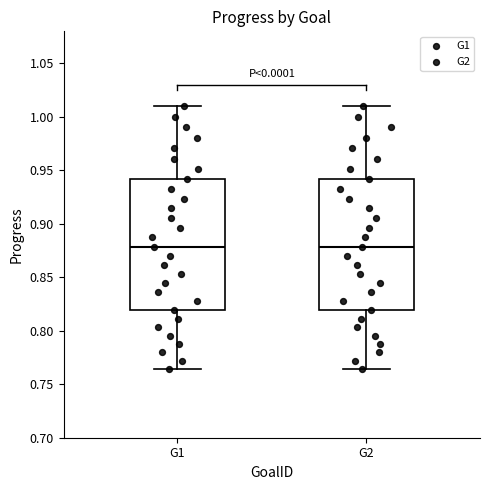

Where does the median line of the box for G2 sit on the y-axis? The values are not printed on the chart, so give them approximately, as read against the axis.

0.880